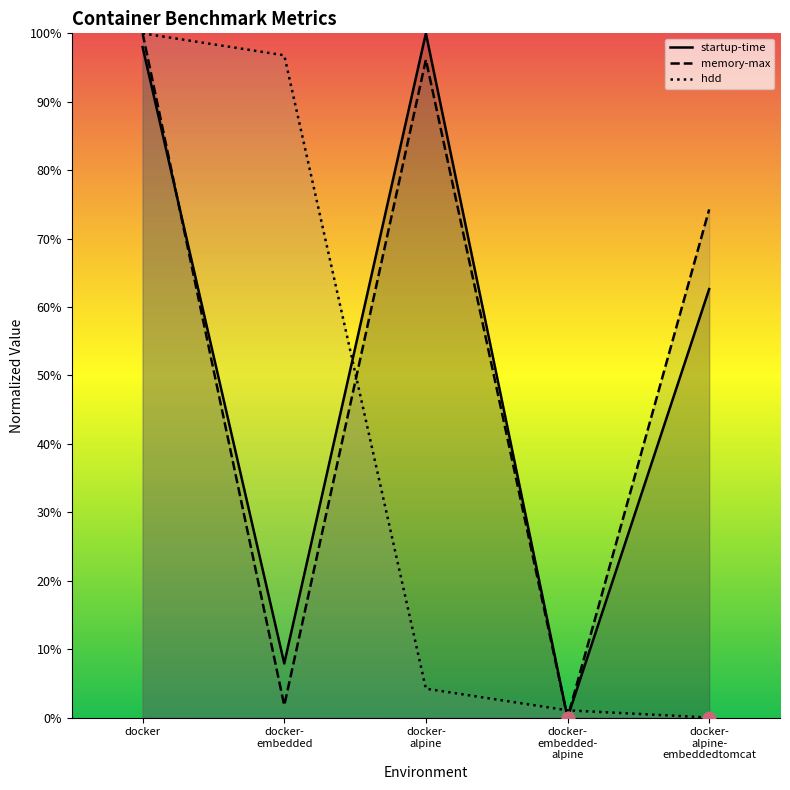

At which category is the sum across all series the highest?

docker